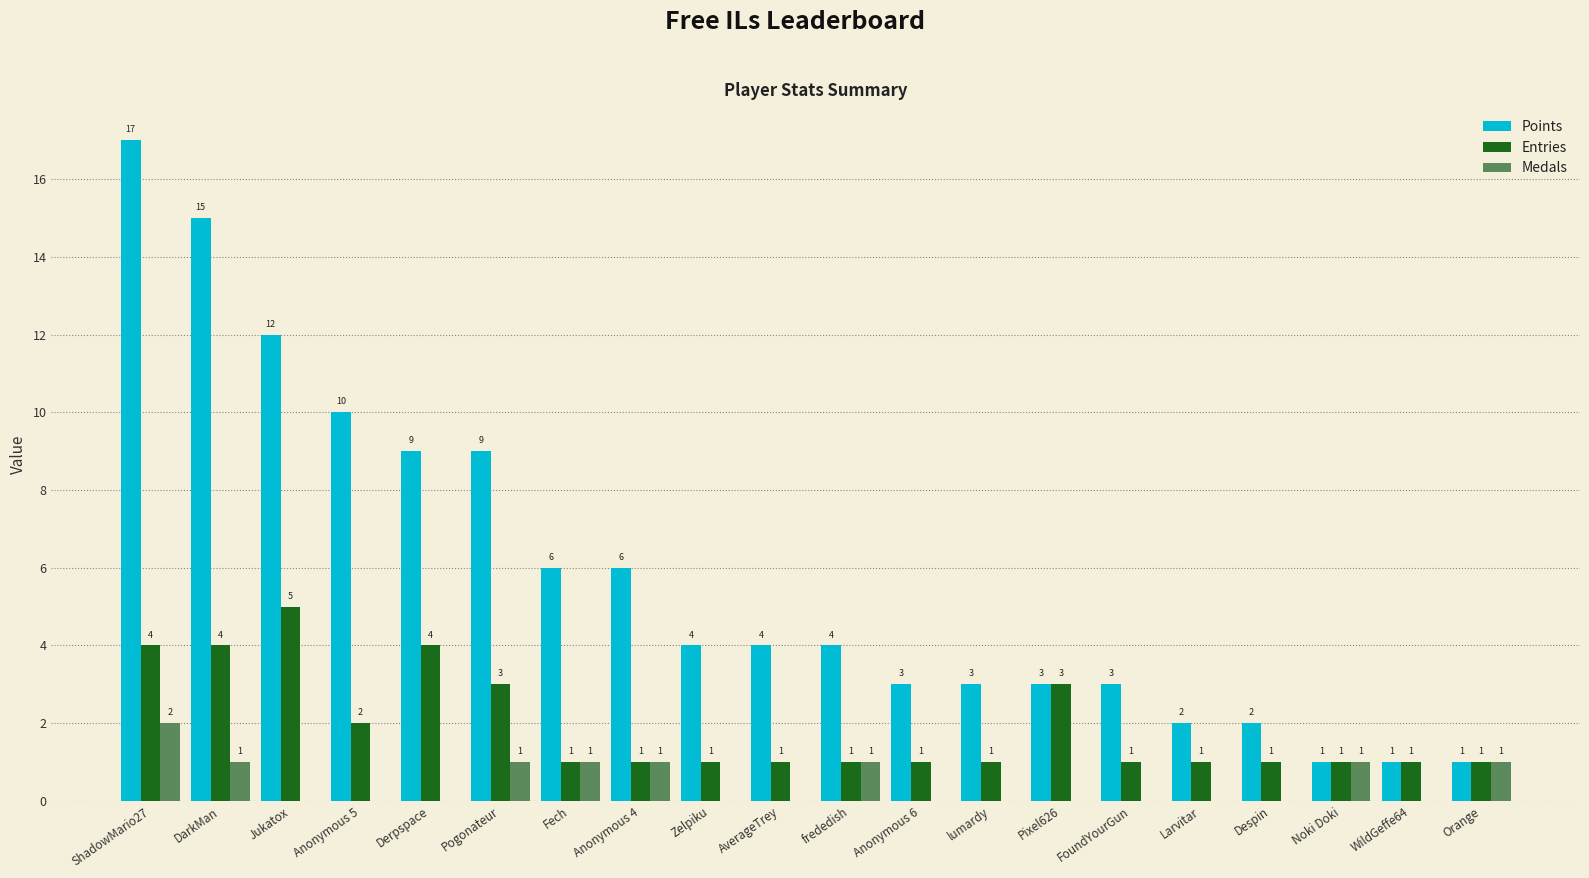

Does the chart contain stacked bars?

No